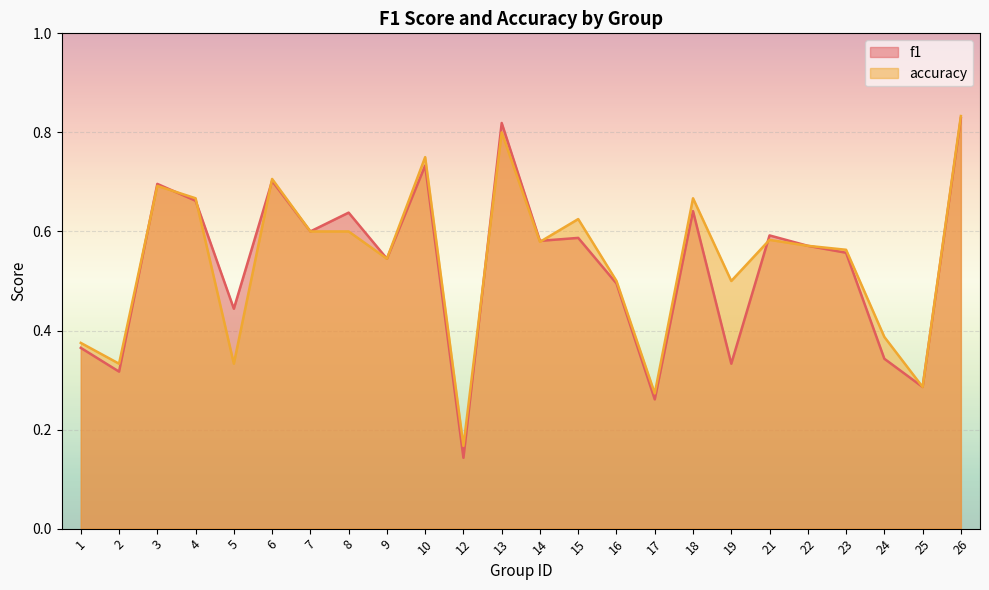

True or false: f1 and accuracy intersect in this chart.

True